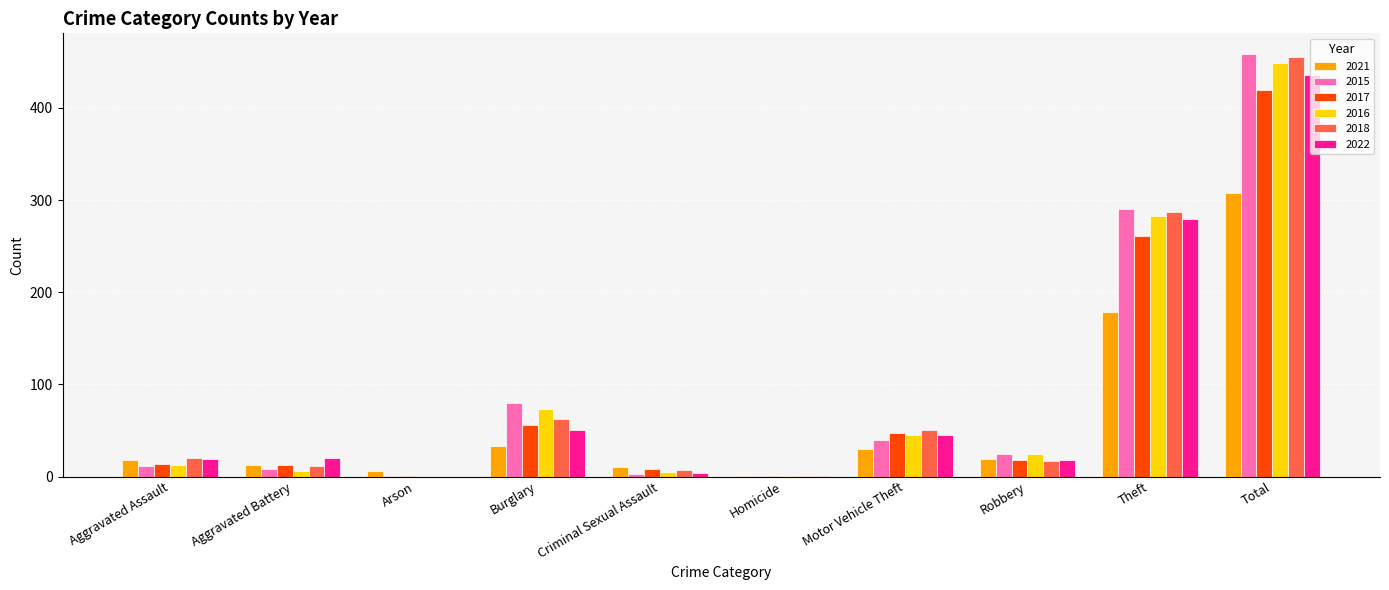

How many categories are shown in the chart?

10